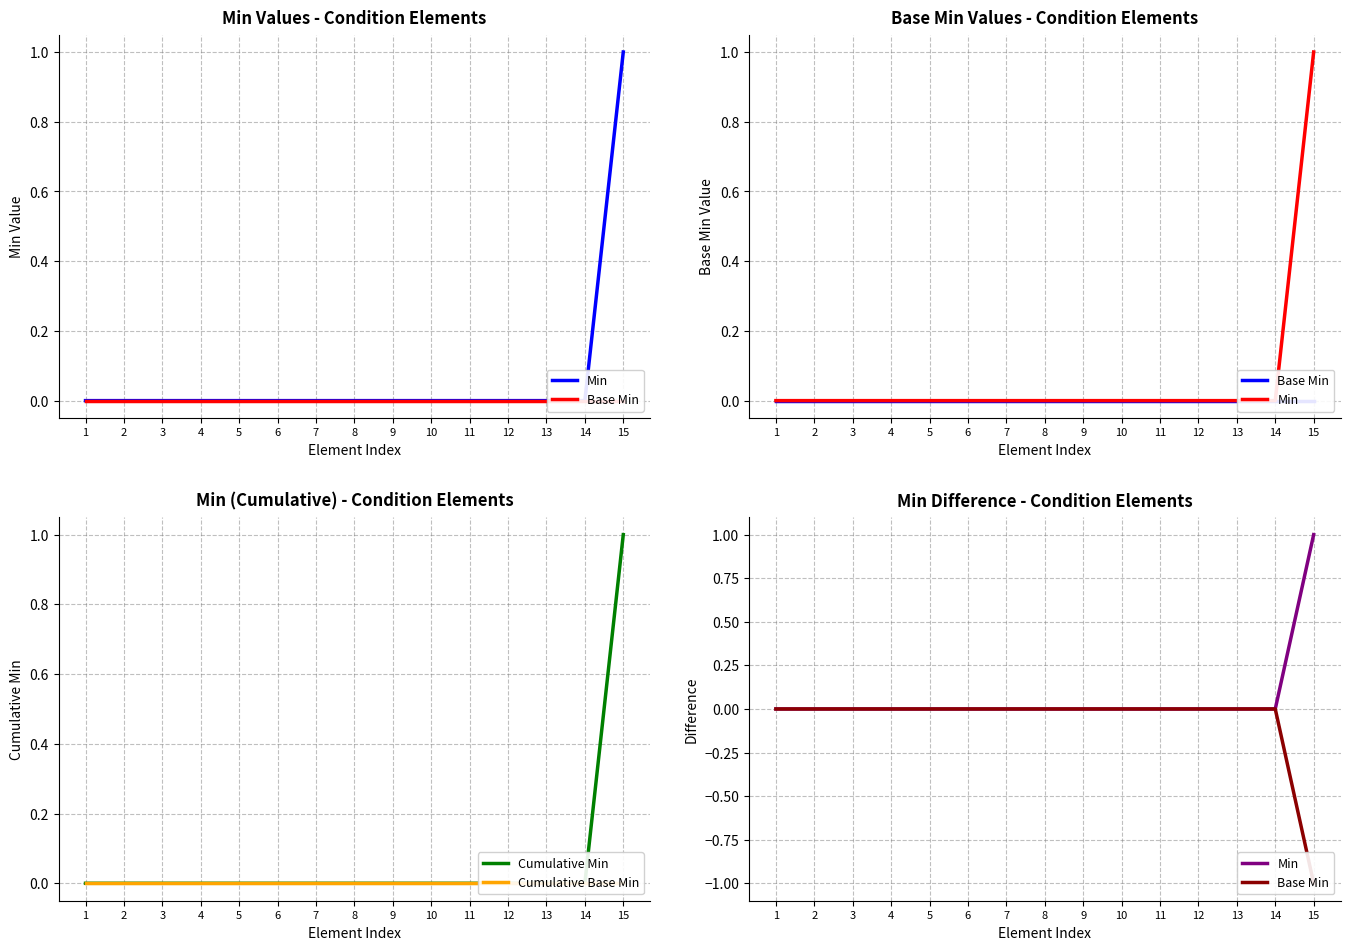

List the labels in order of Base Min value, smallest first.

15, 1, 2, 3, 4, 5, 6, 7, 8, 9, 10, 11, 12, 13, 14